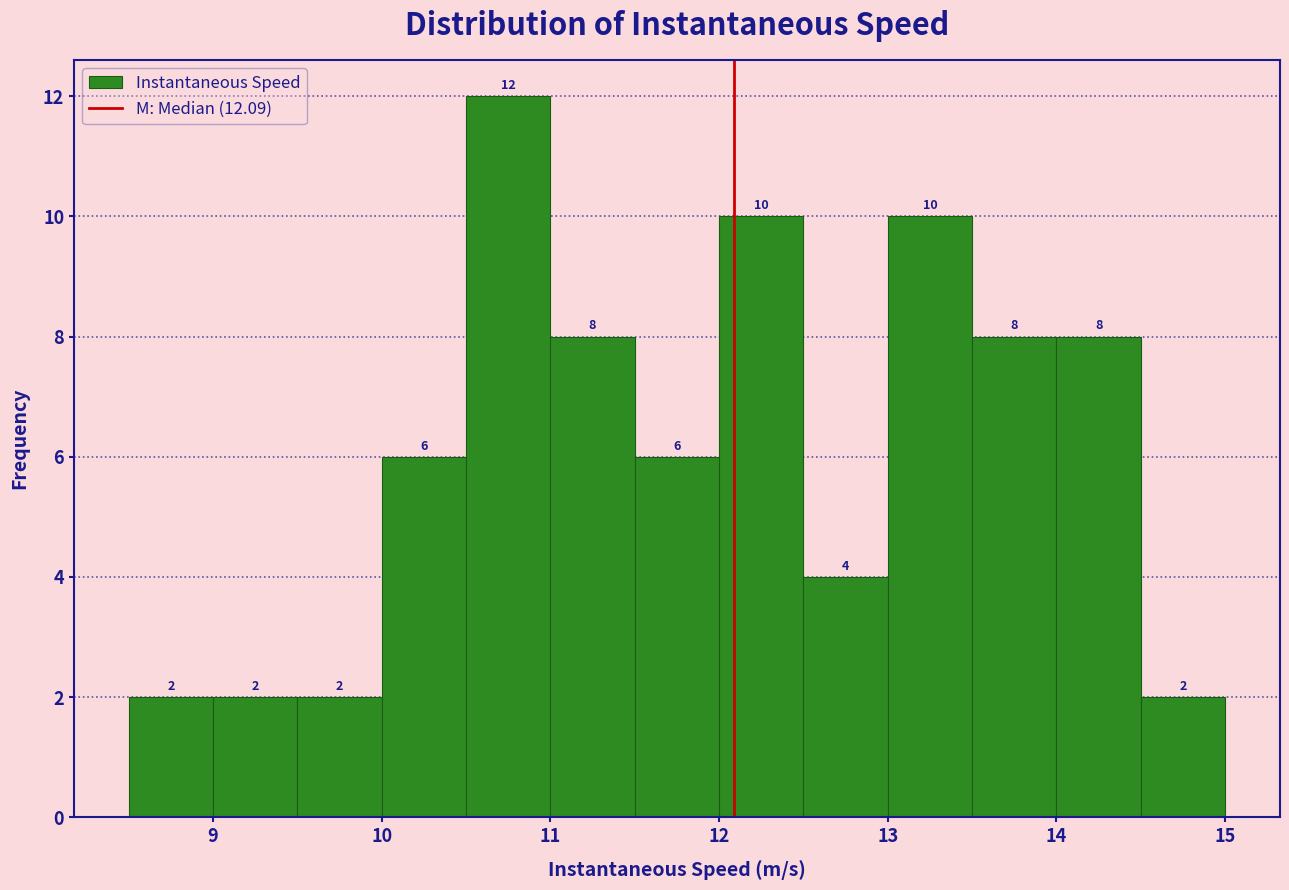

Reading left to right, transcribe this chart: for each bar, give the range it covers on the x-axis and its height.

8.5 to 9.0: 2
9.0 to 9.5: 2
9.5 to 10.0: 2
10.0 to 10.5: 6
10.5 to 11.0: 12
11.0 to 11.5: 8
11.5 to 12.0: 6
12.0 to 12.5: 10
12.5 to 13.0: 4
13.0 to 13.5: 10
13.5 to 14.0: 8
14.0 to 14.5: 8
14.5 to 15.0: 2